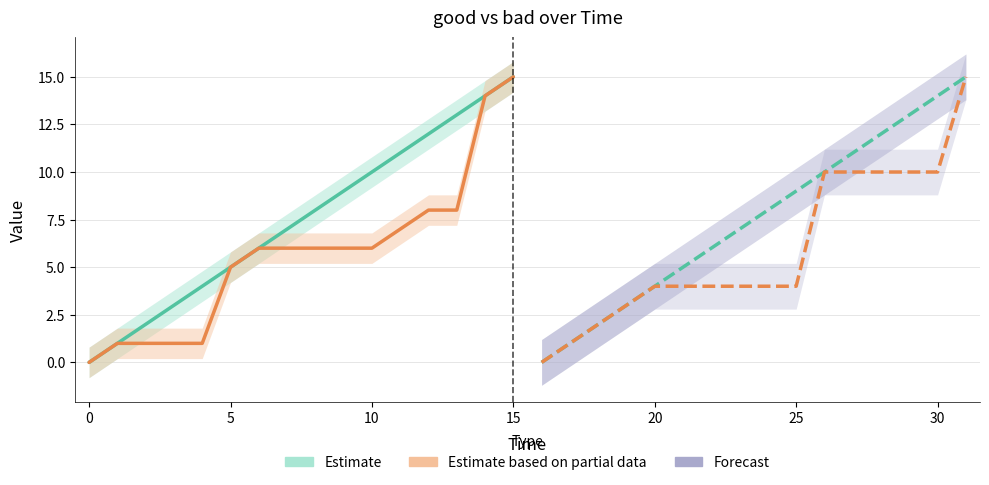

Does the chart display data point markers on the line(s)?

No